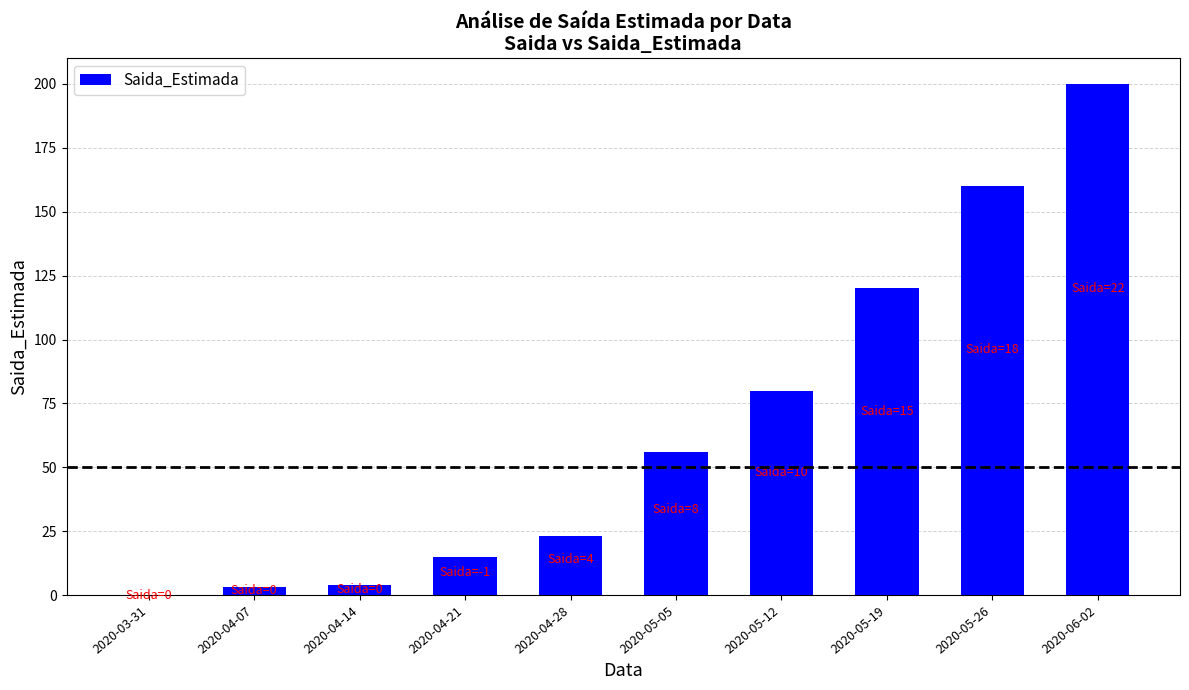

Read the value at 2020-05-05, to the nearest 50.

50